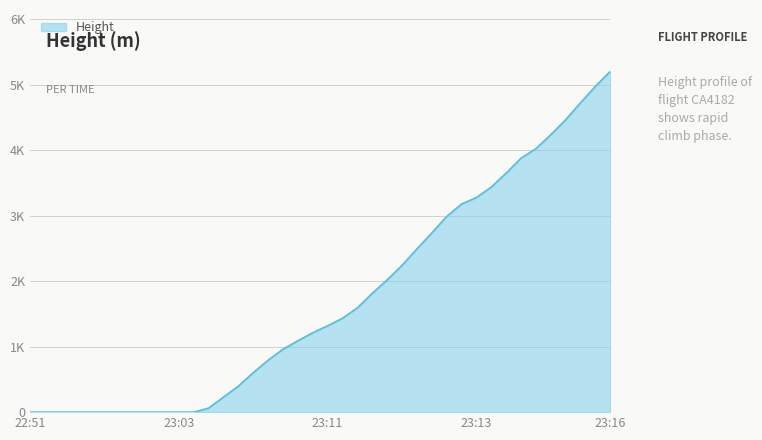

Does the chart display data point markers on the line(s)?

No